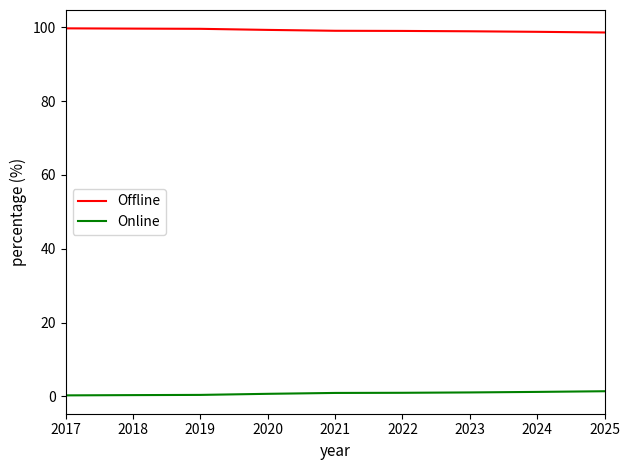

How many lines are shown in the chart?

2